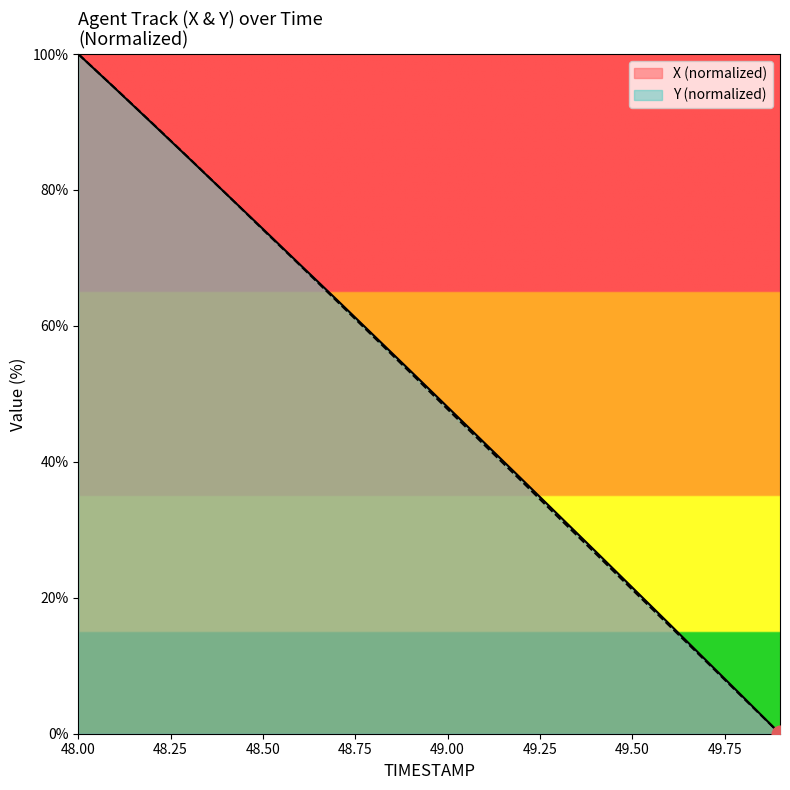

Is it true that Y equals 95.0 at 48.1?

True